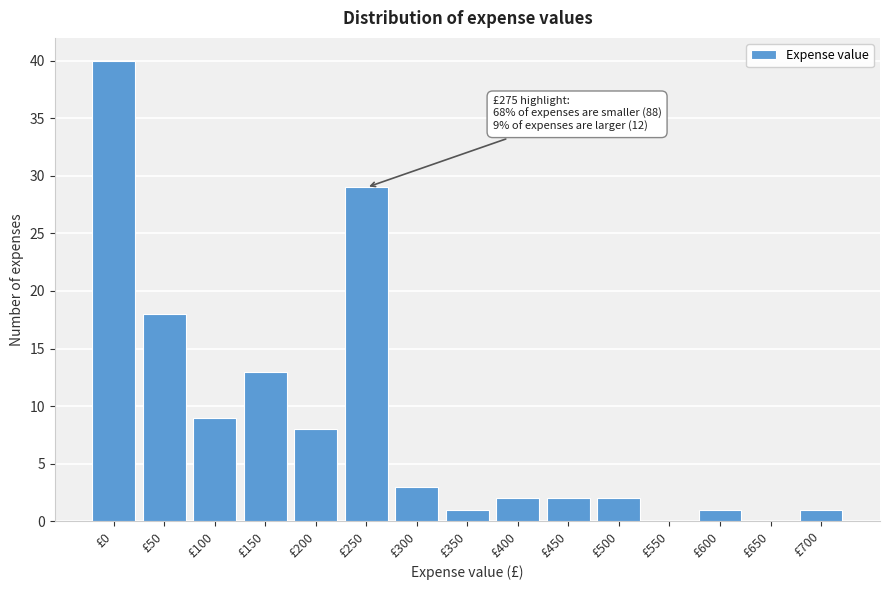

Reading left to right, what are all the values shown in this chart?

£0=40	£50=18	£100=9	£150=13	£200=8	£250=29	£300=3	£350=1	£400=2	£450=2	£500=2	£550=0	£600=1	£650=0	£700=1